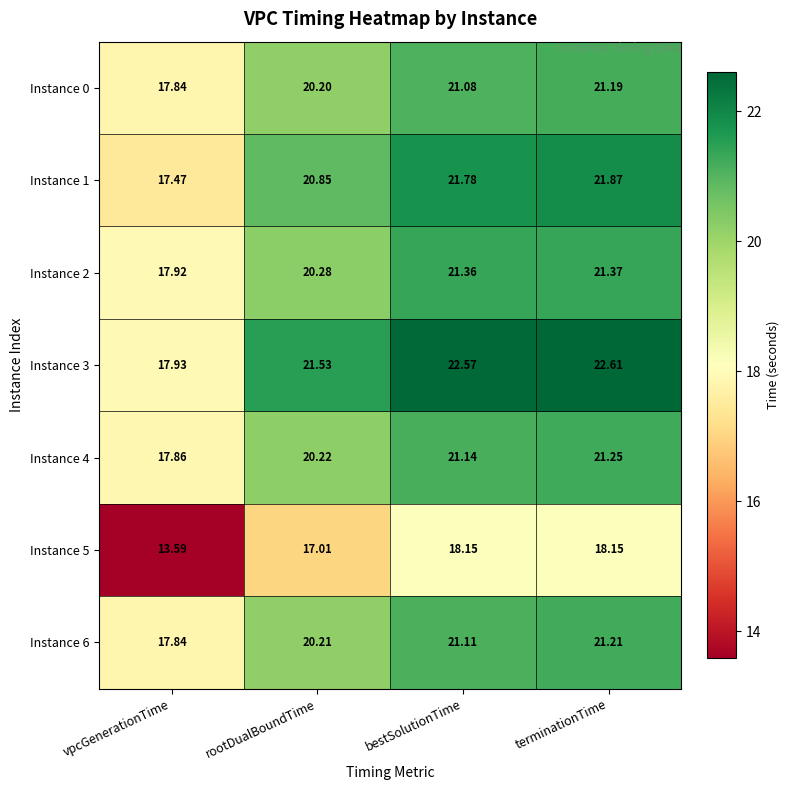

Rank the categories by Instance 4 value from lowest to highest.

vpcGenerationTime, rootDualBoundTime, bestSolutionTime, terminationTime